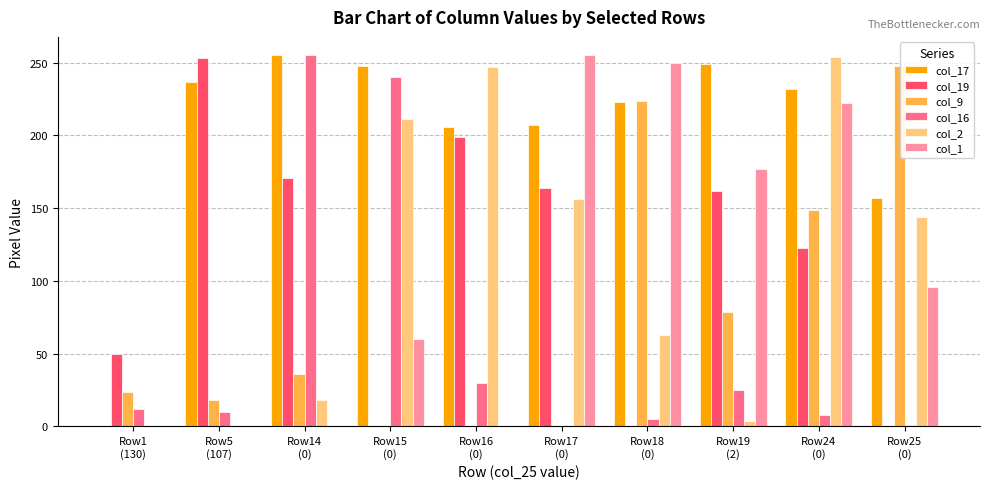

Count the number of categories in the chart.

10